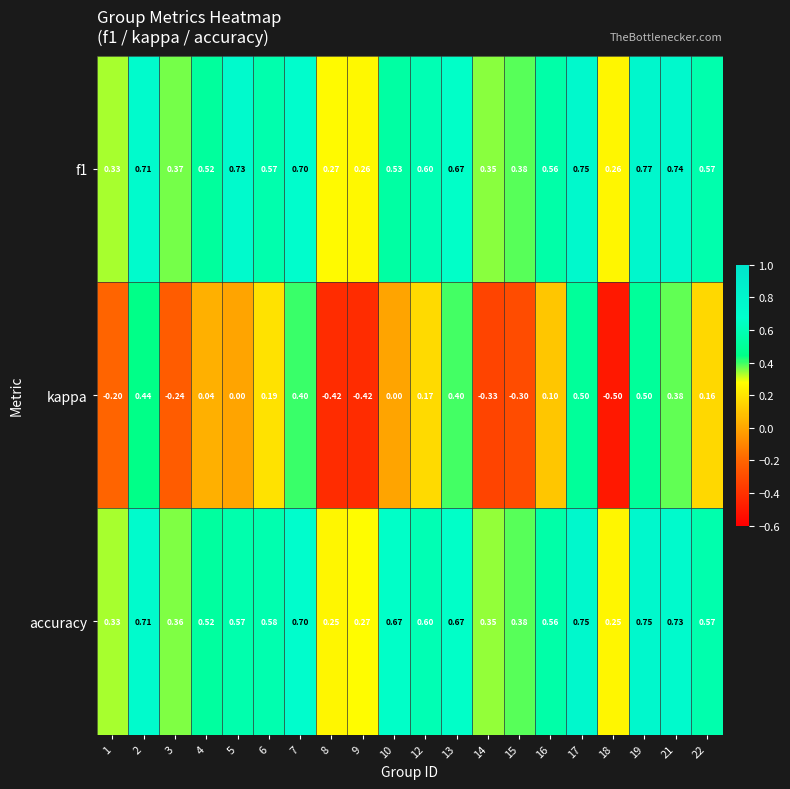

At which category is the sum across all series the highest?

19